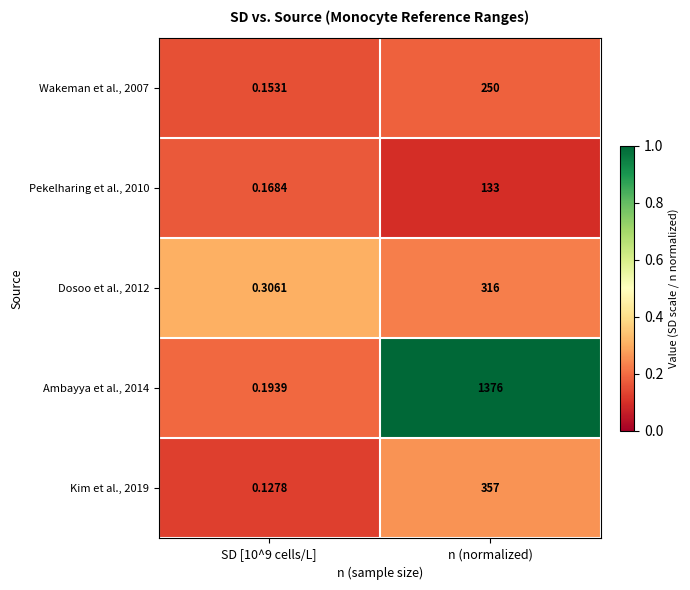

At which category does the chart reach its peak across all series?

n (normalized)